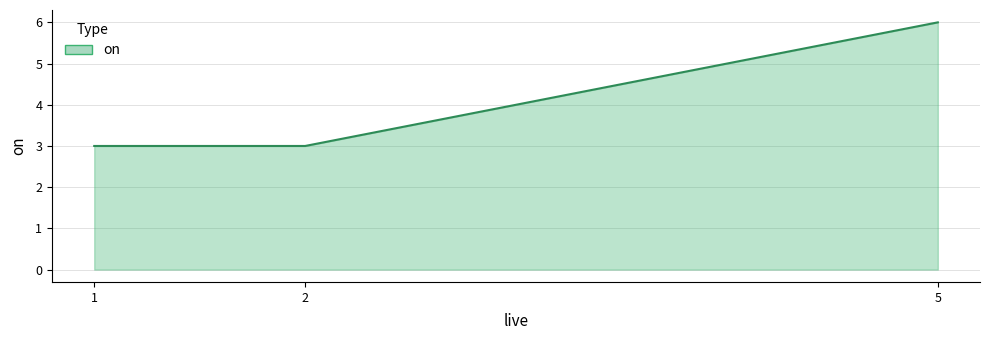

What is the sum of all values?

12